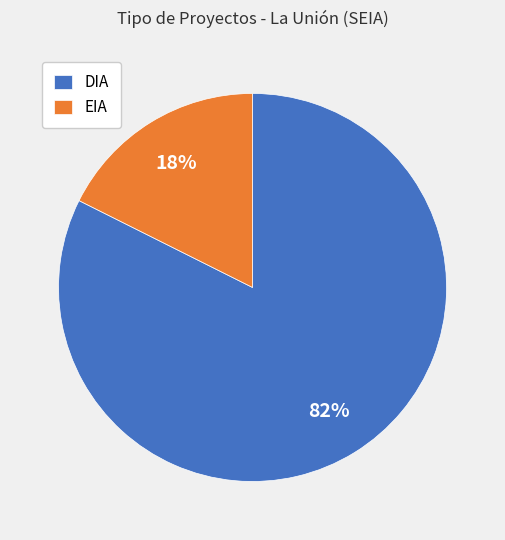

Between DIA and EIA, which is larger?

DIA